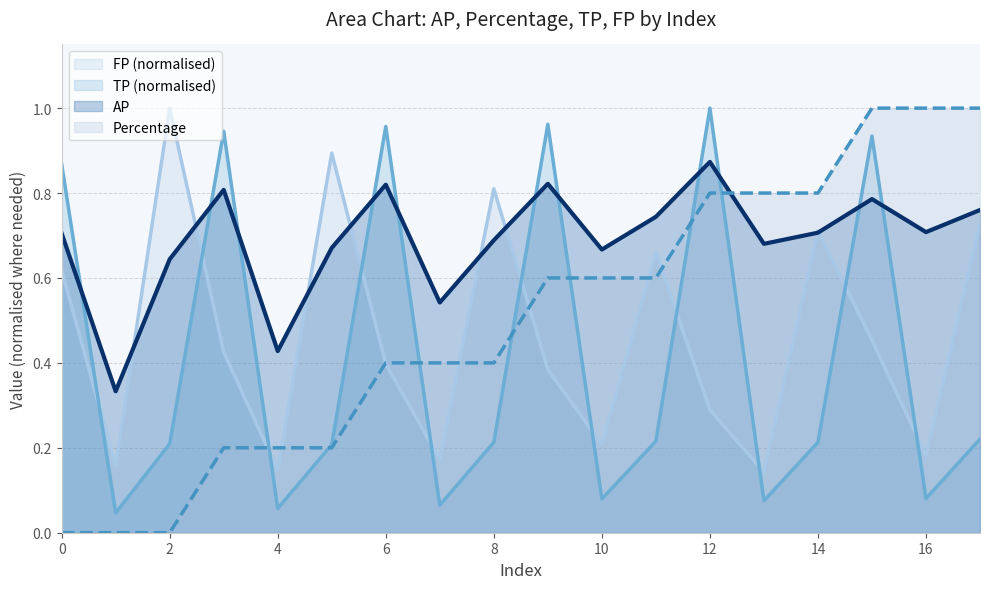

At which category does AP reach its first local valley?

1